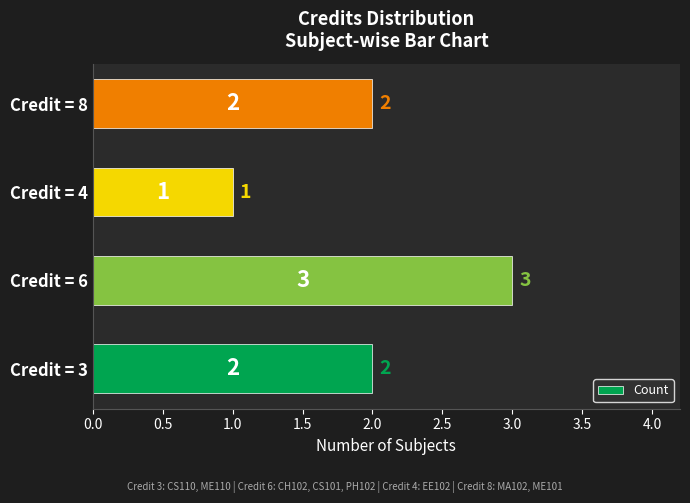

The chart shows a value of 1 at Credit = 4. True or false?

True